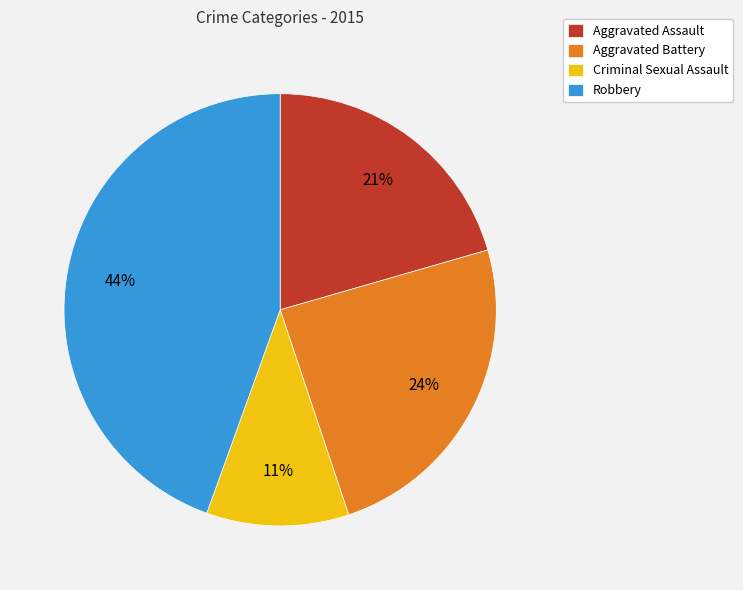

To the nearest percent, what is the difference between the Criminal Sexual Assault and Aggravated Assault slice percentages?

10%